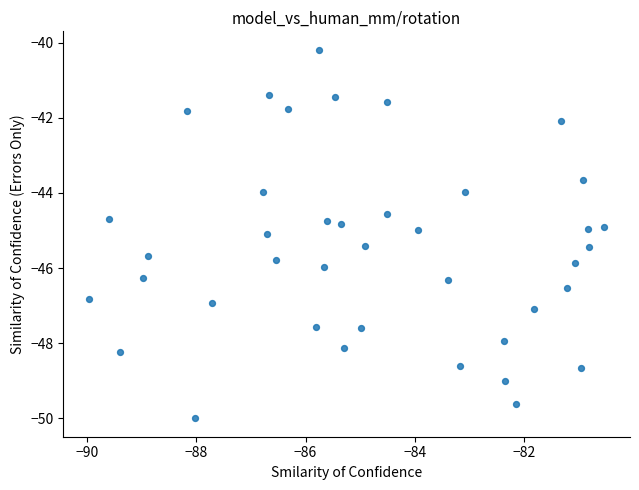

What is the range of Y values (max minus min)?

9.8